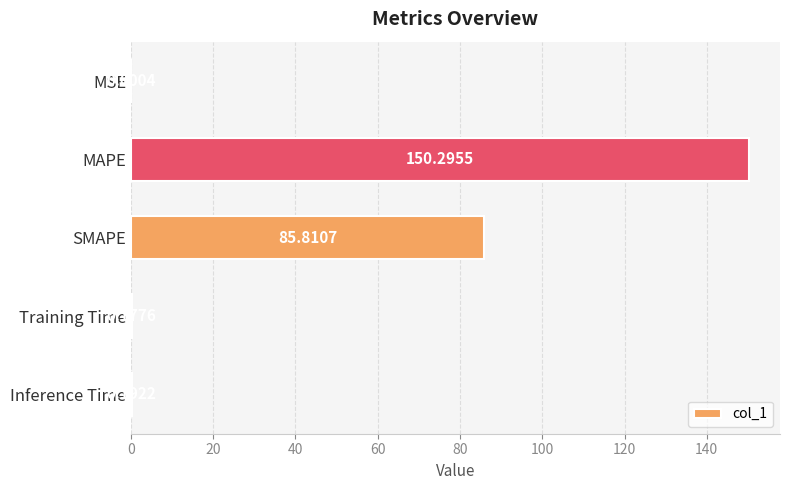

Which label corresponds to the largest value in the chart?

MAPE